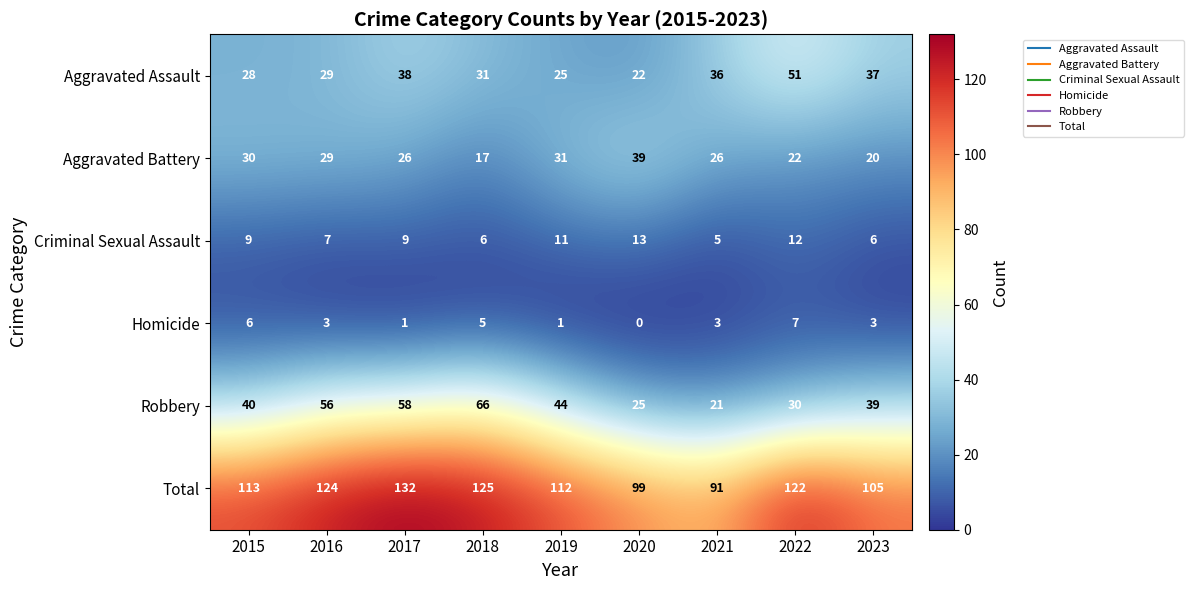

At which label is Robbery closest to 43?

2019